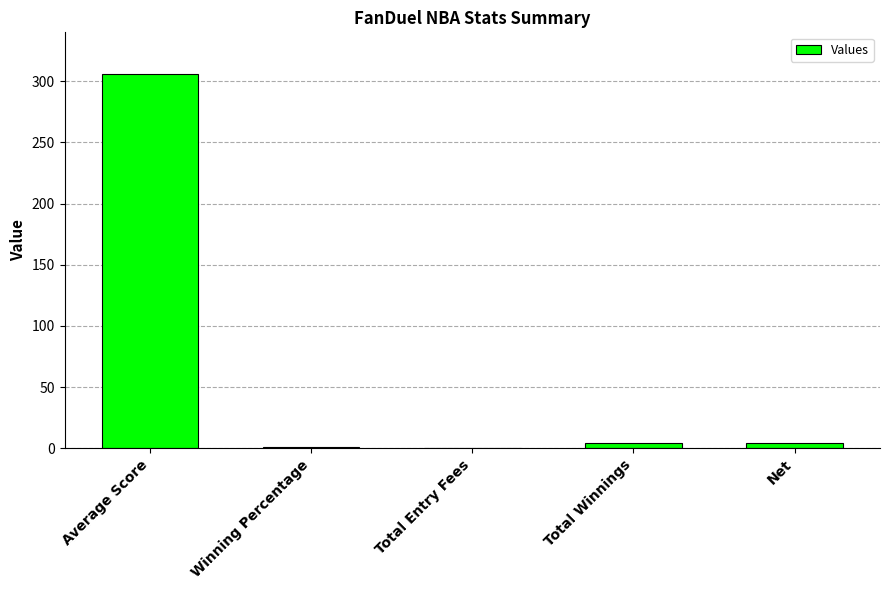

The chart shows a value of 114.3 at Total Entry Fees. True or false?

False